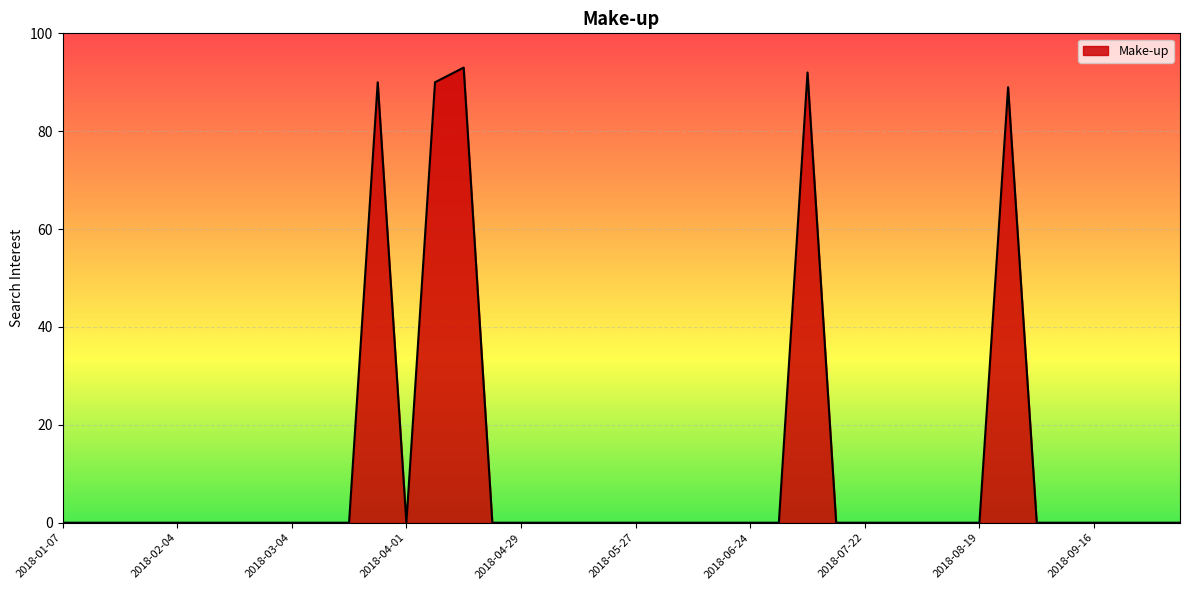

What is the greatest value displayed?

93